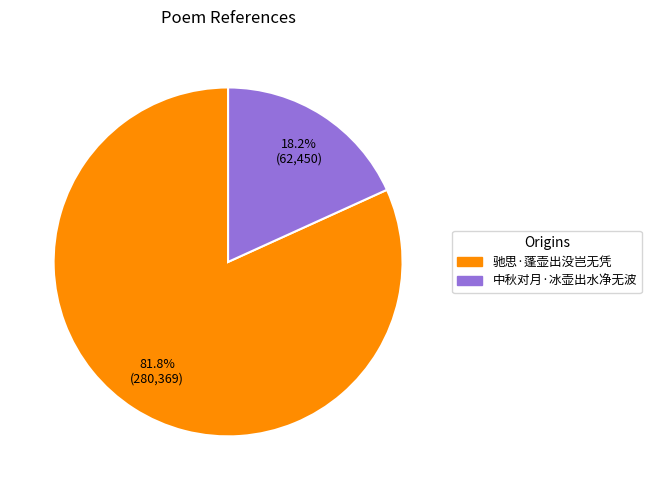

What percentage do 驰思·蓬壶出没岂无凭 and 中秋对月·冰壶出水净无波 together represent?

100.0%